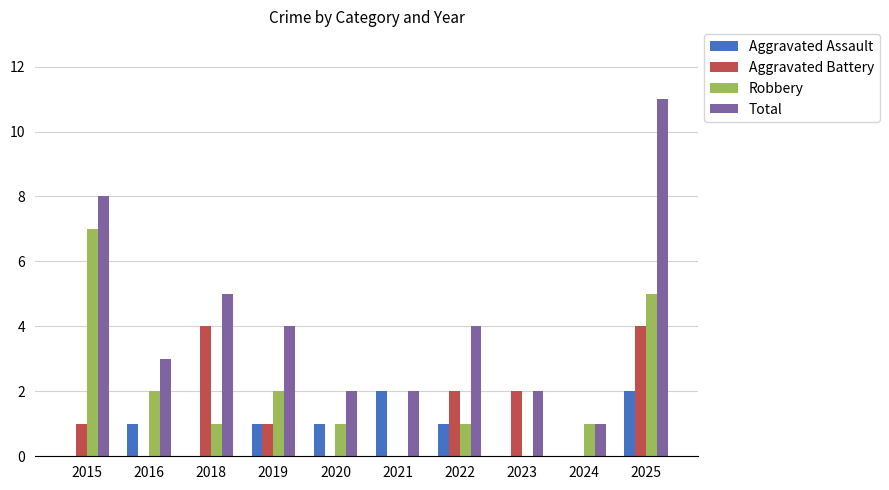

What is the approximate value of Robbery at 2022?

1